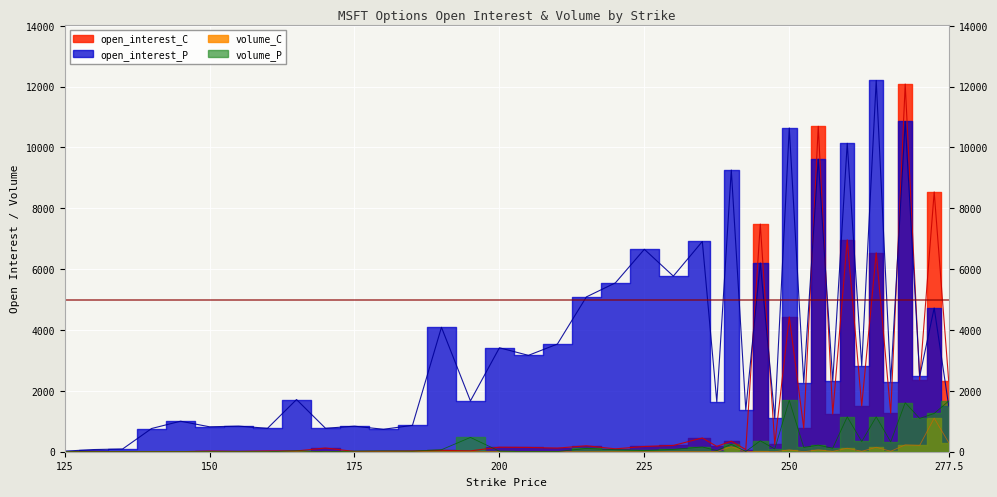

Reading left to right, extract all data points from this chart.

open_interest_C: 3	9	2	4	1	21	10	25	26	122	8	15	24	45	28	148	141	119	195	95	172	205	452	175	346	72	7481	241	4430	773	10695	1239	6963	1509	6539	1268	12083	2362	8538	2331
open_interest_P: 18	71	90	763	1003	819	841	770	1715	770	840	737	867	4089	1670	3416	3167	3538	5088	5548	6653	5771	6909	1637	9257	1372	6203	1100	10640	2267	9616	2321	10136	2818	12201	2300	10856	2475	4724	1509
volume_C: 0	0	0	0	0	0	0	0	0	0	0	0	0	0	0	2	0	0	0	2	0	6	2	4	168	0	12	0	60	1	61	10	114	13	146	15	225	210	1104	302
volume_P: 0	0	0	0	0	0	0	0	30	0	19	26	20	65	470	17	5	5	109	66	41	76	156	38	244	7	359	91	1689	141	216	115	1146	336	1147	323	1612	1094	1257	1666